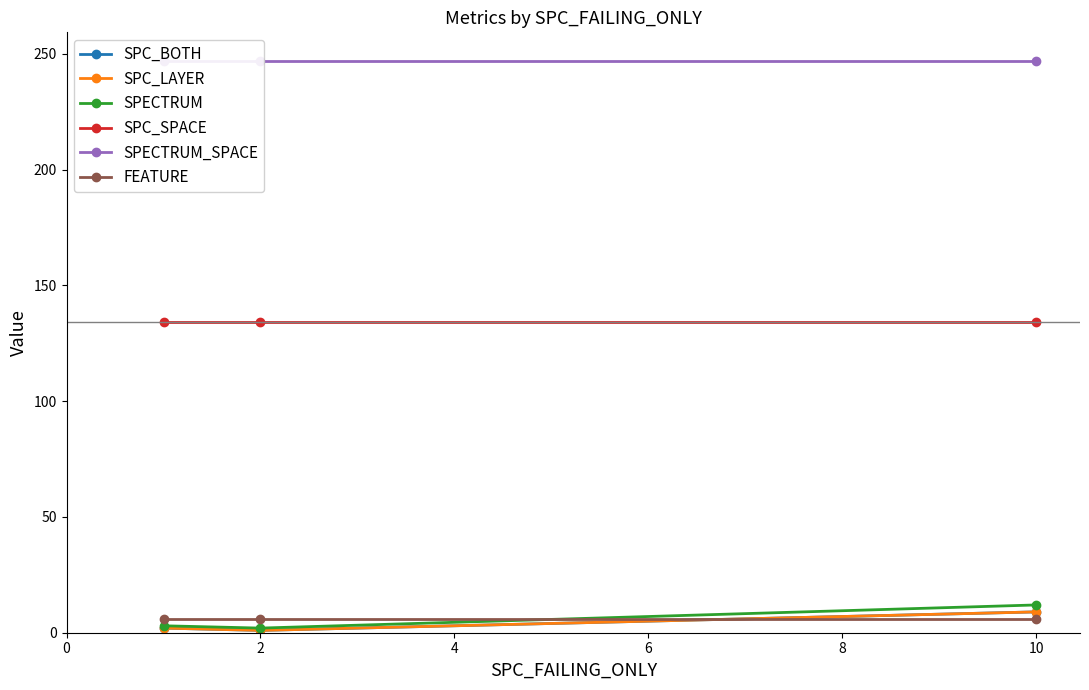

At which label does SPC_LAYER reach its minimum?

2